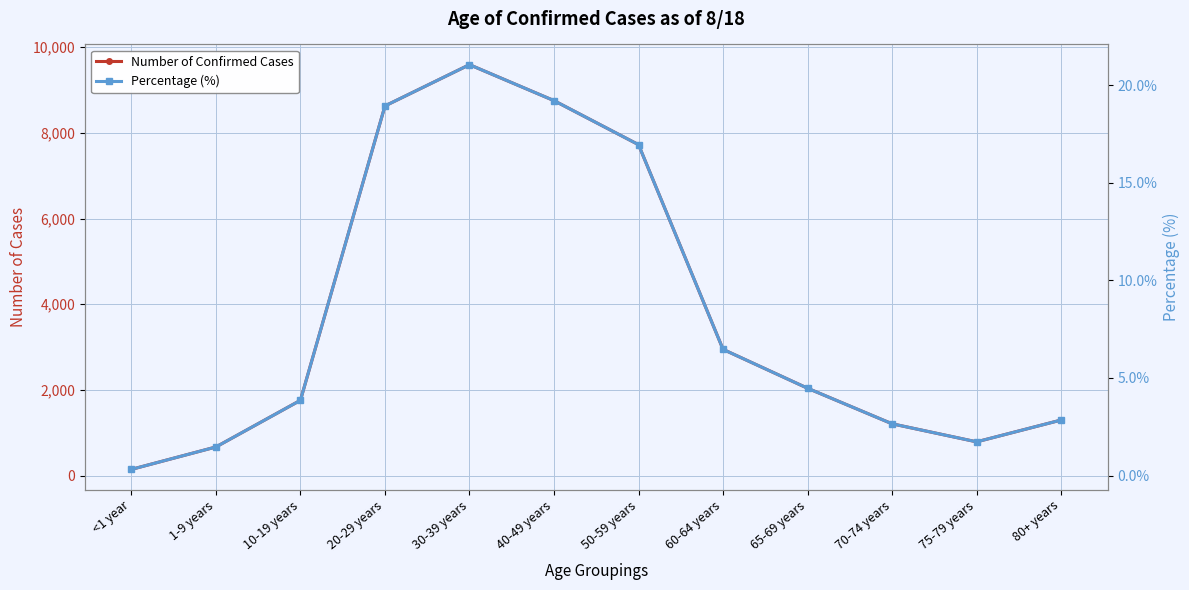

True or false: Number of Confirmed Cases has a value of 145.0 at <1 year.

True